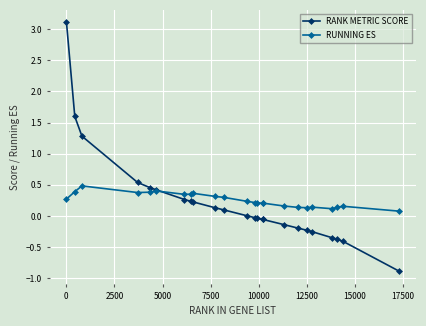

List the series in order of their peak value, lowest first.

RUNNING ES, RANK METRIC SCORE